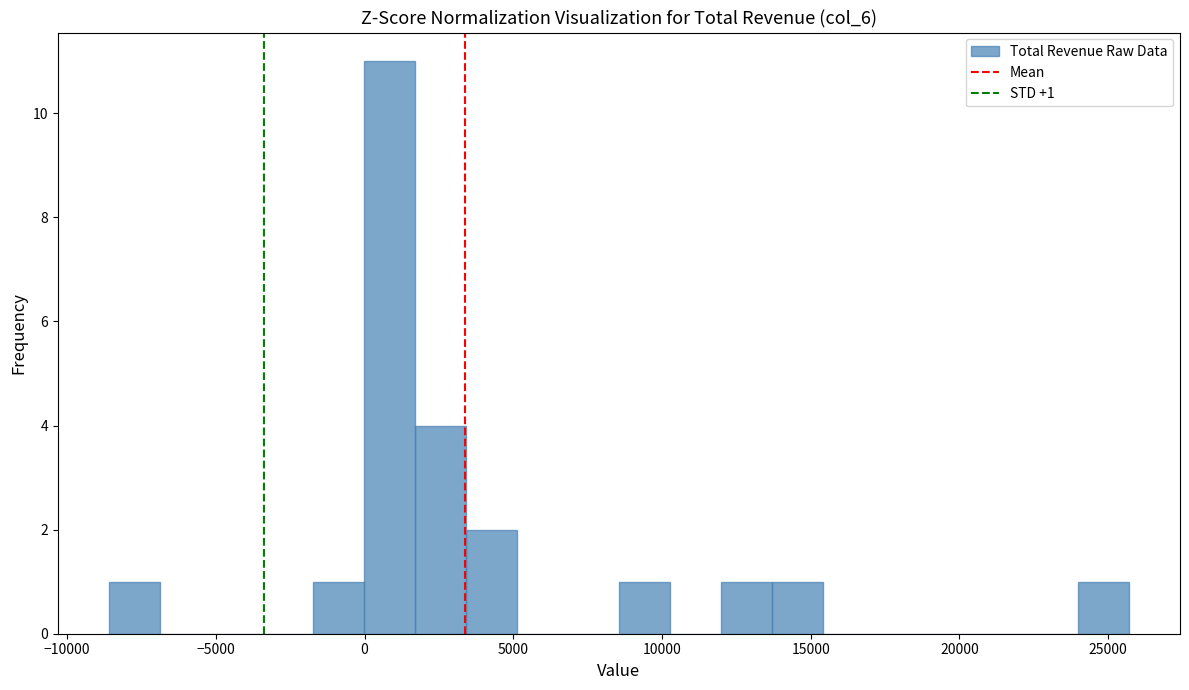

Read against the x-axis, roughly where is the centre of the tallest bar?

1000